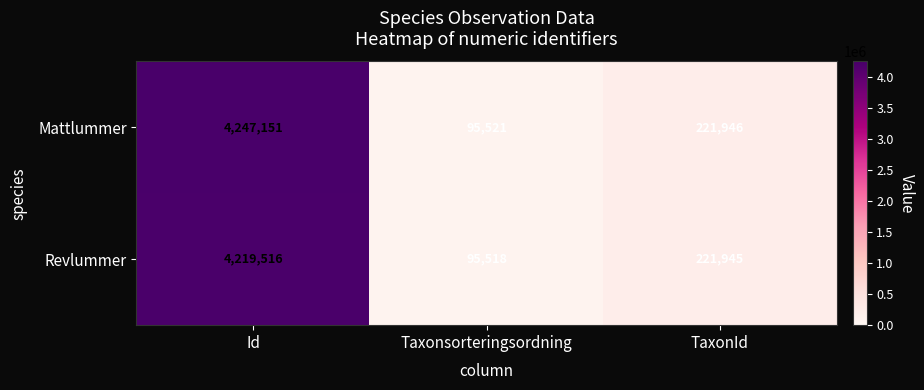

What is the difference between the Revlummer values at TaxonId and Id?

3997571